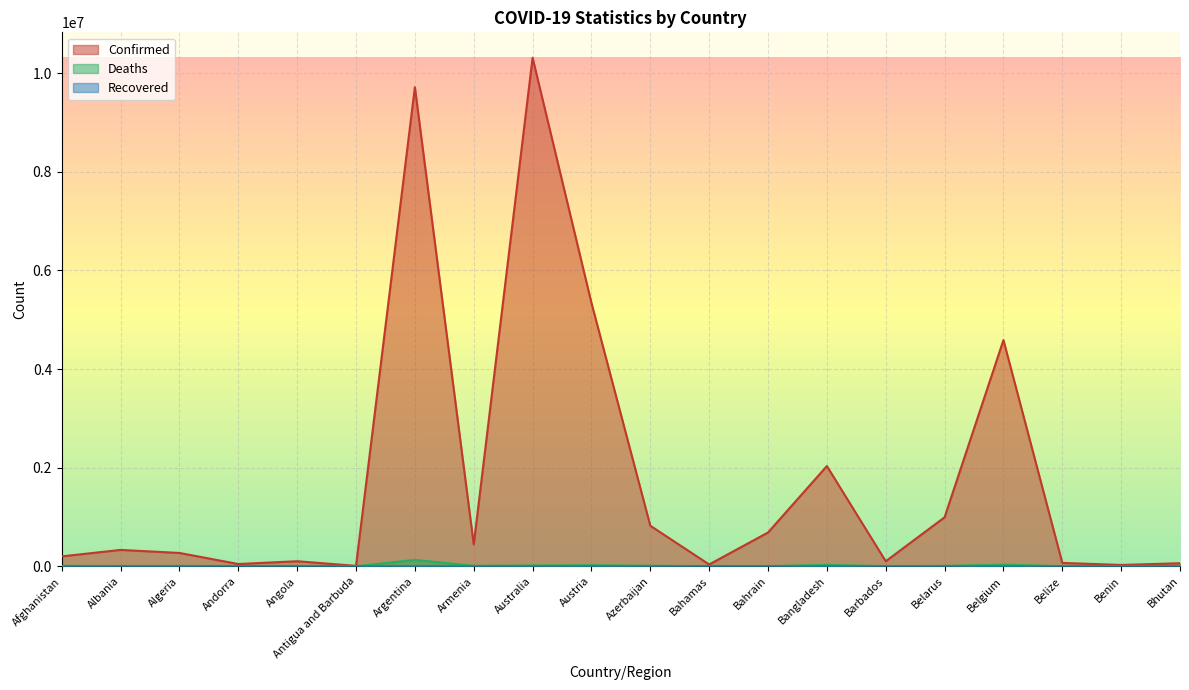

Between Antigua and Barbuda and Belize, which is larger?

Belize